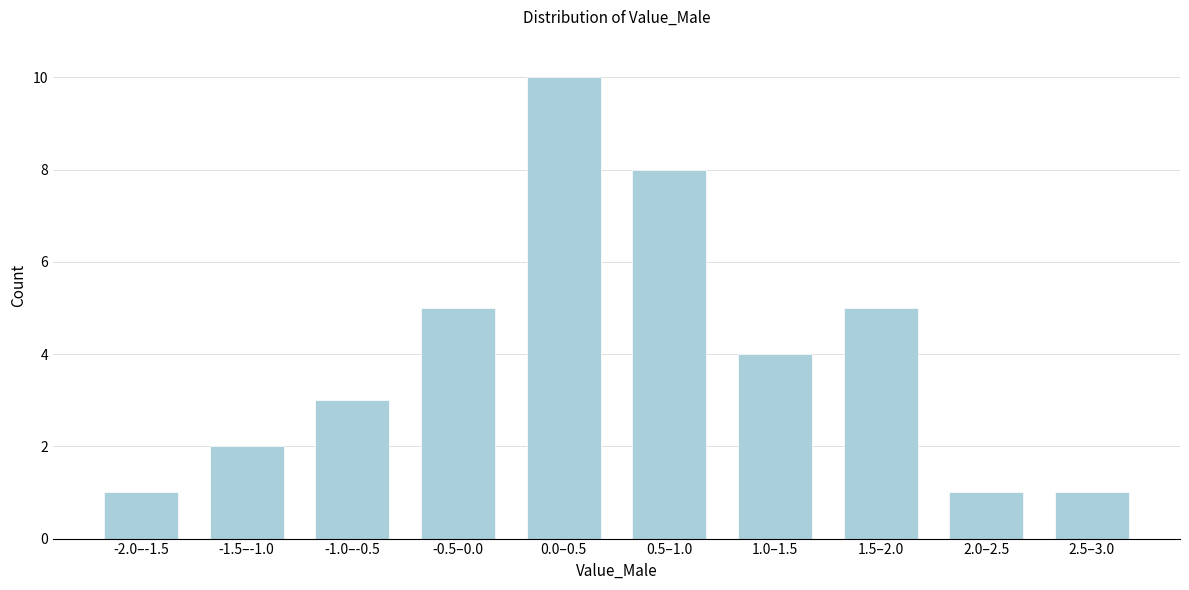

Reading left to right, list all the values displayed in this chart.

1	2	3	5	10	8	4	5	1	1